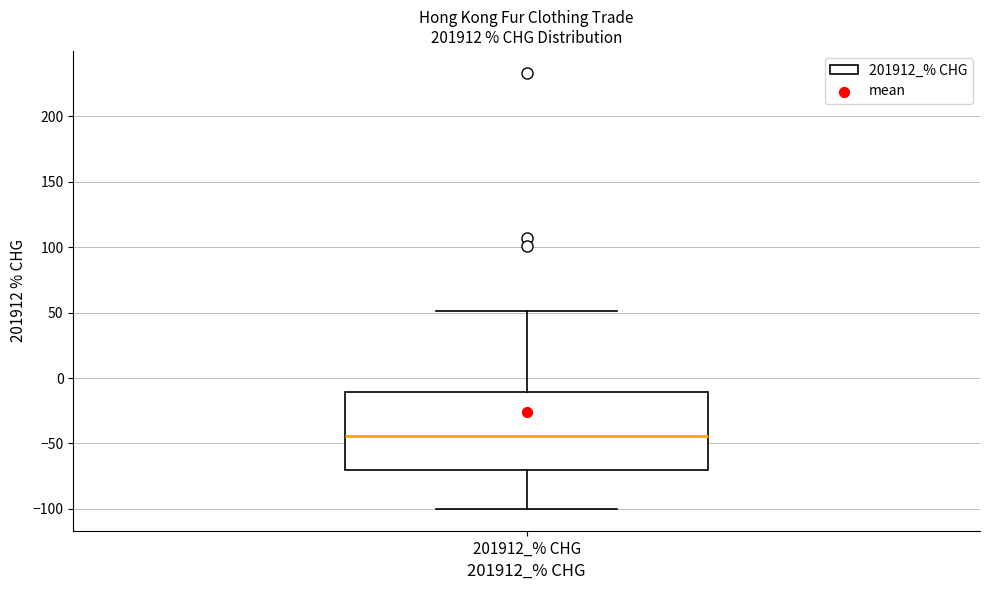

Transcribe this box plot: give where the median line is, the range the box spans, and where the two whiskers end, as read against the y-axis. The values are not printed on the chart, so give them approximately, as read against the axis.

median -45, box -70 to -10, whiskers -100 to 50